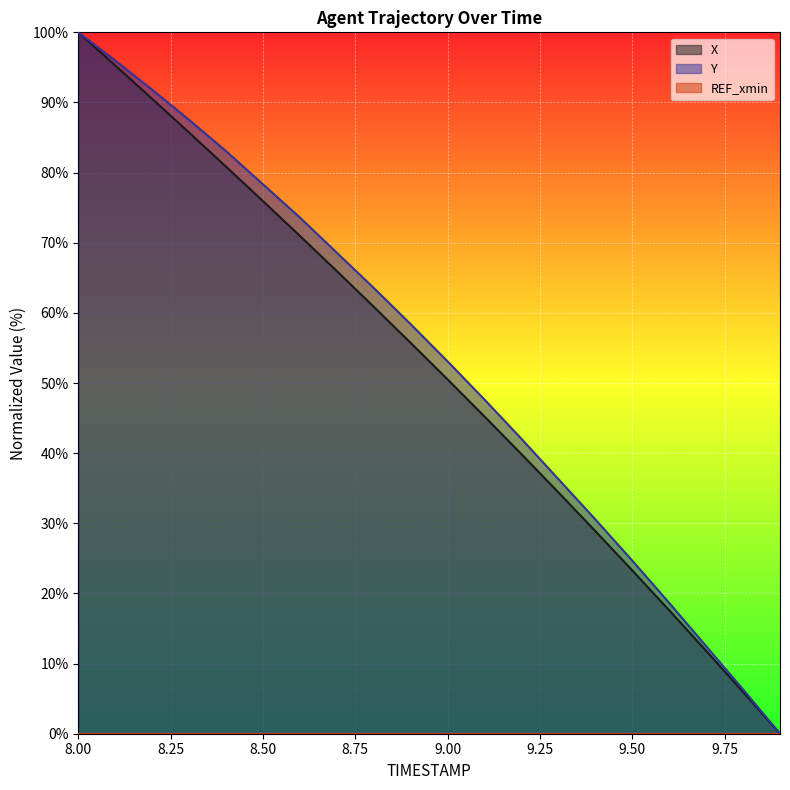

Is the value of Y at 9.0 greater than the value of X at 9.7?

Yes